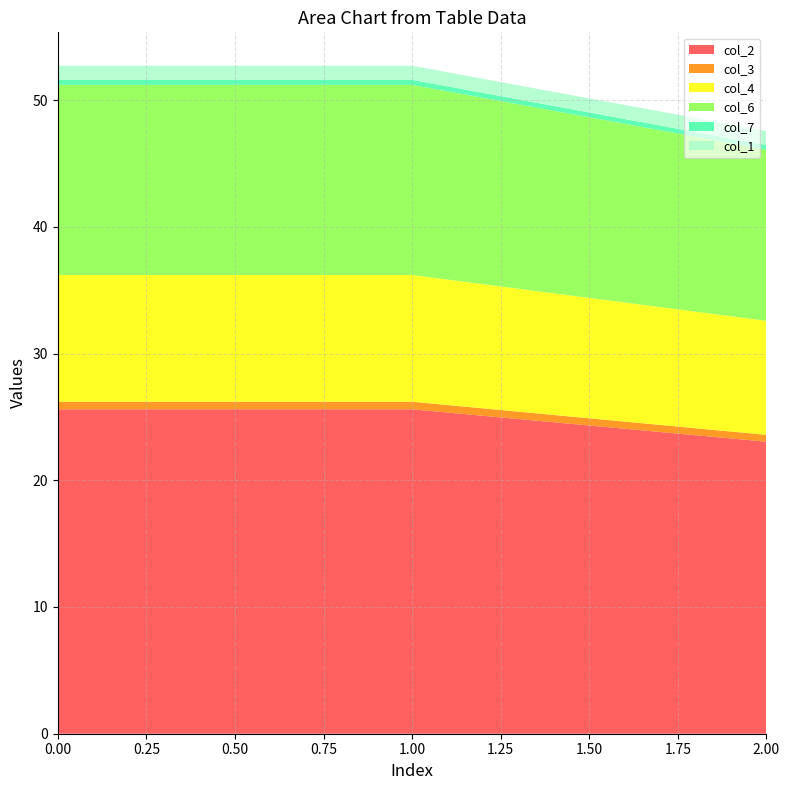

Reading left to right, what are all the values shown in this chart?

col_2: 0=25.6	0=25.6	0=23.0
col_3: 0=0.6	0=0.6	0=0.5
col_4: 0=10.0	0=10.0	0=9.0
col_6: 0=15.0	0=15.0	0=13.5
col_7: 0=0.4	0=0.4	0=0.4
col_1: 0=1.1	0=1.1	0=1.1